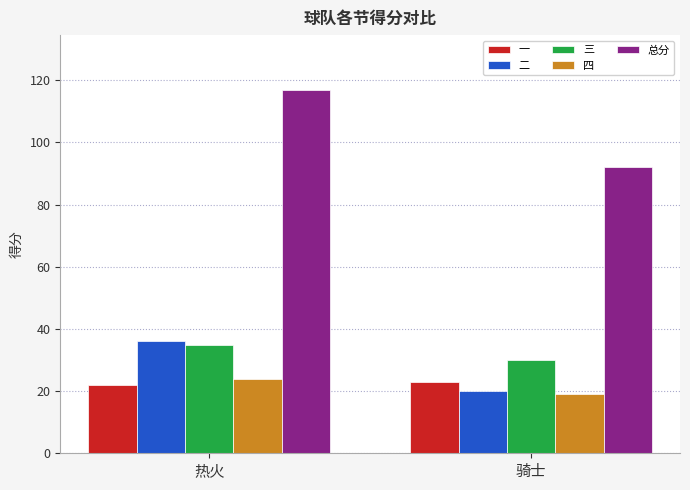

What is the difference between the 四 values at 骑士 and 热火?

5